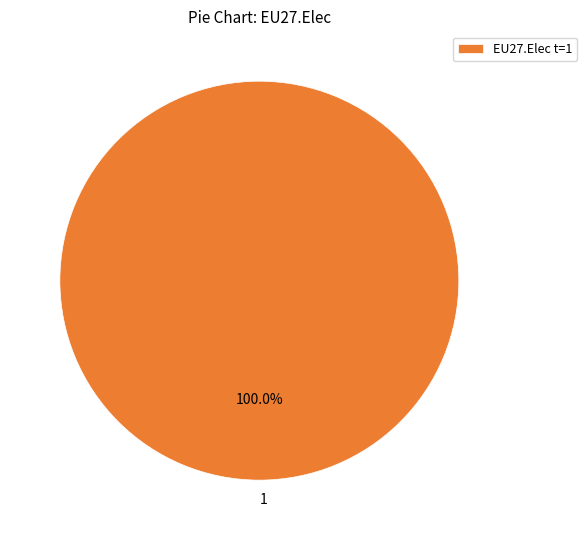

What percentage is the 1 slice, to the nearest percent?

100%